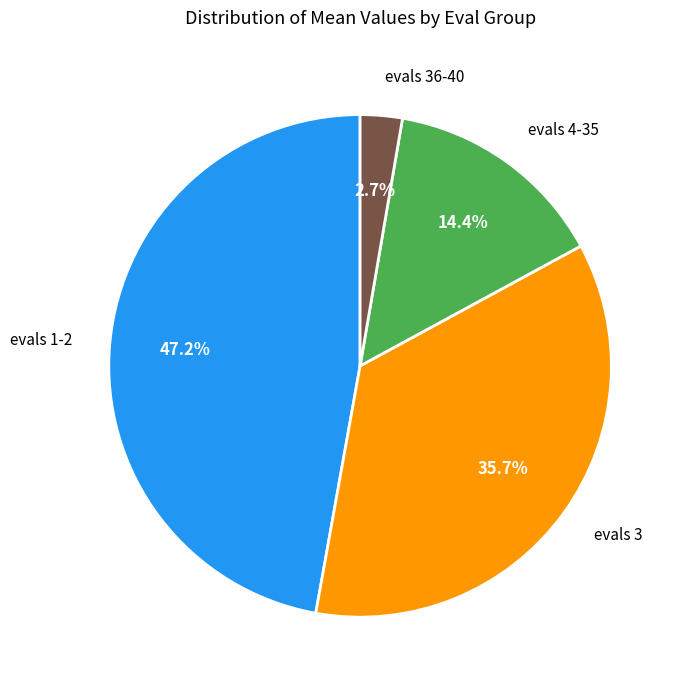

Rank the categories by value from lowest to highest.

evals 36-40, evals 4-35, evals 3, evals 1-2